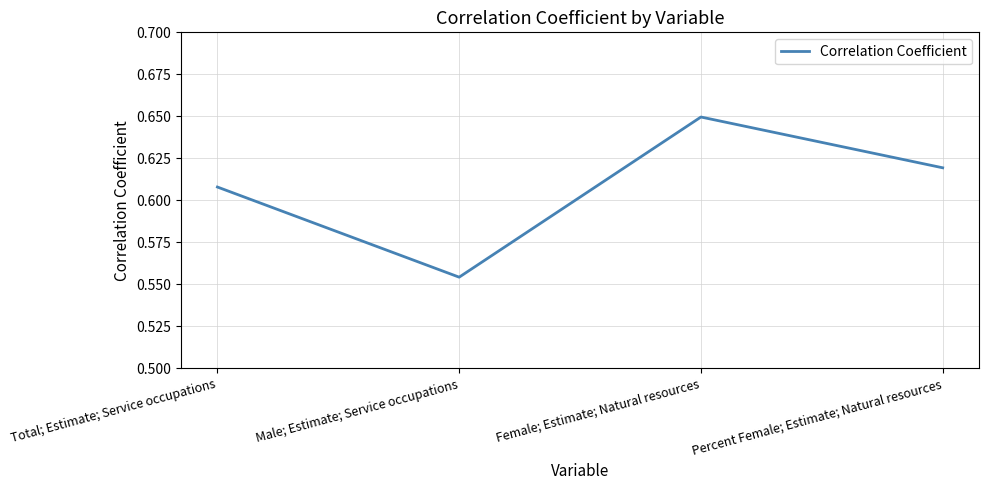

Between Percent Female; Estimate; Natural resources and Female; Estimate; Natural resources, which is larger?

Female; Estimate; Natural resources